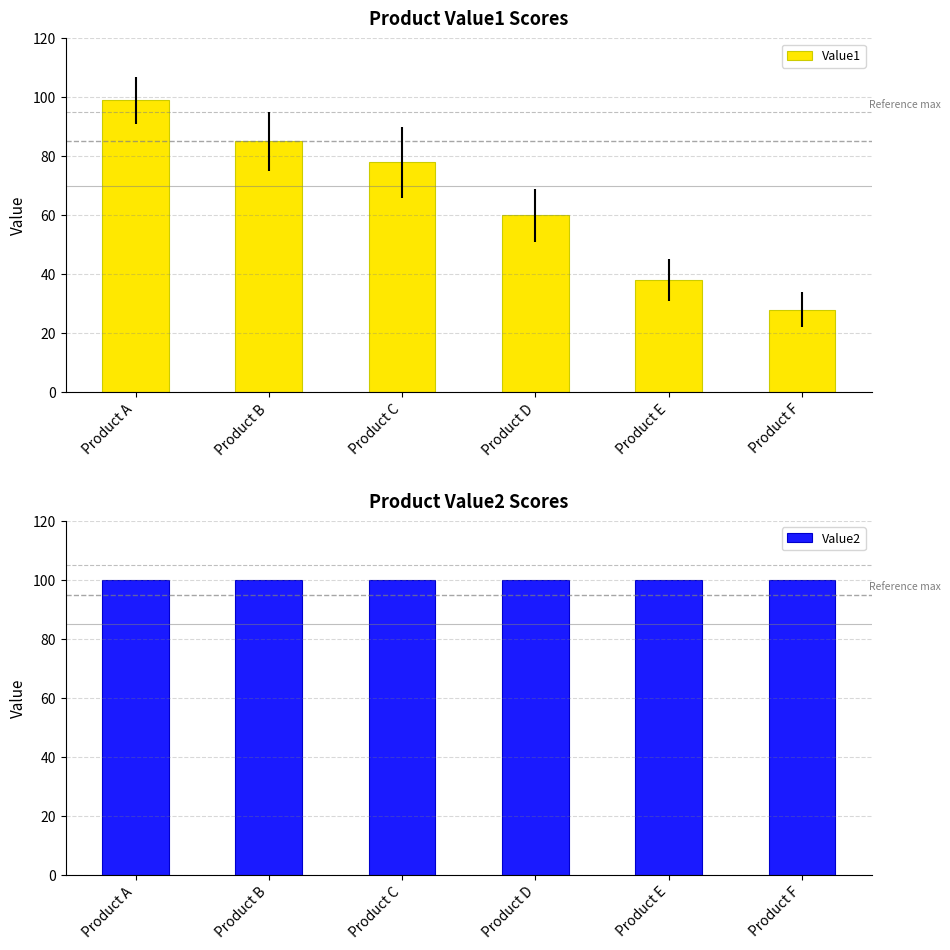

List the series in order of their overall mean, highest first.

Value2, Value1